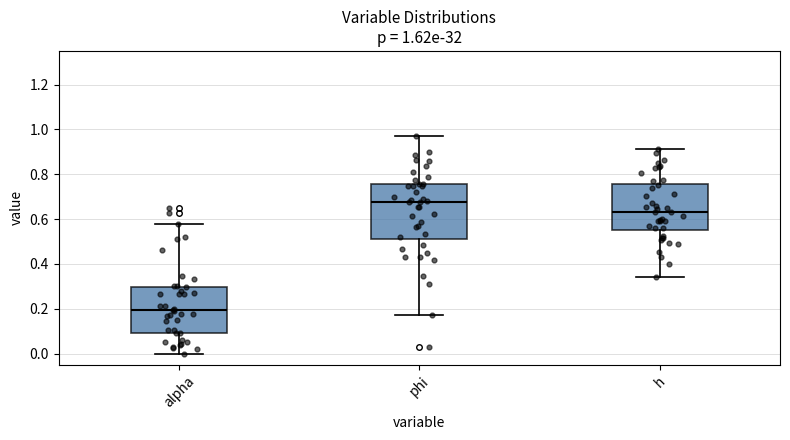

Comparing the boxes themselves (not the whiskers), which one is the tallest?

phi